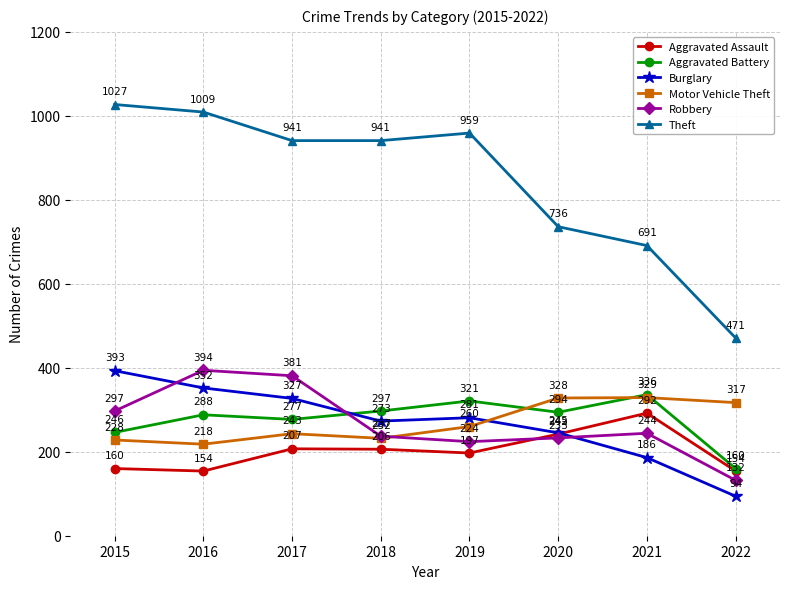

What is the difference between the highest and lowest values at 2017?

734